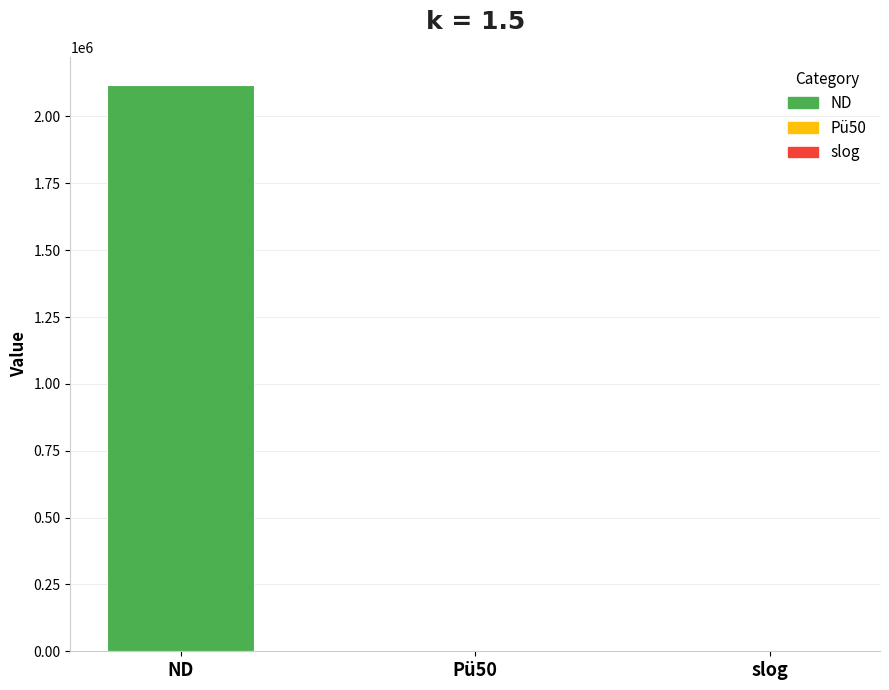

List the labels in order of value, largest first.

ND, Pü50, slog